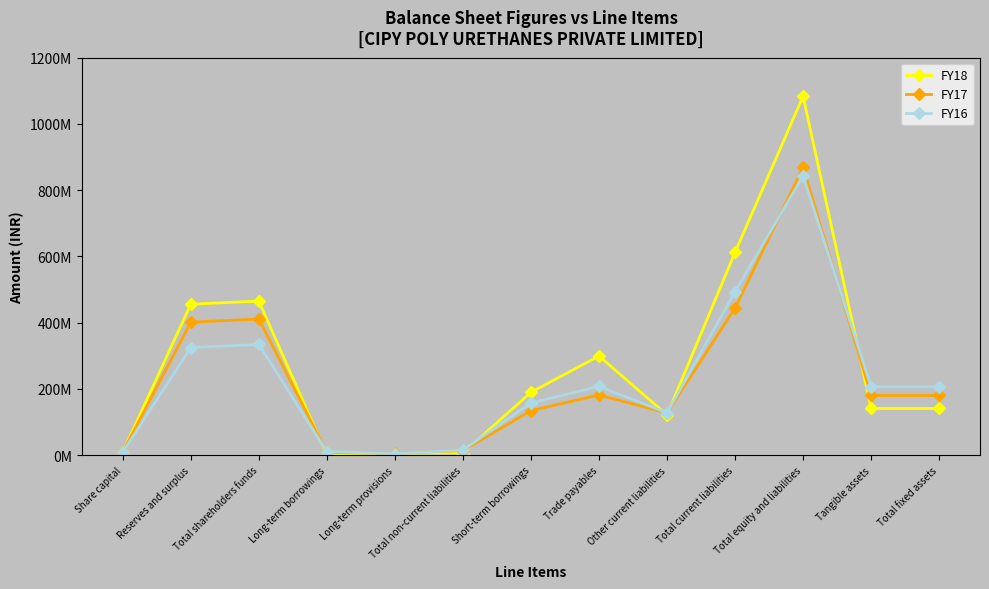

What value does the FY17 series have at Long-term borrowings?

8275000